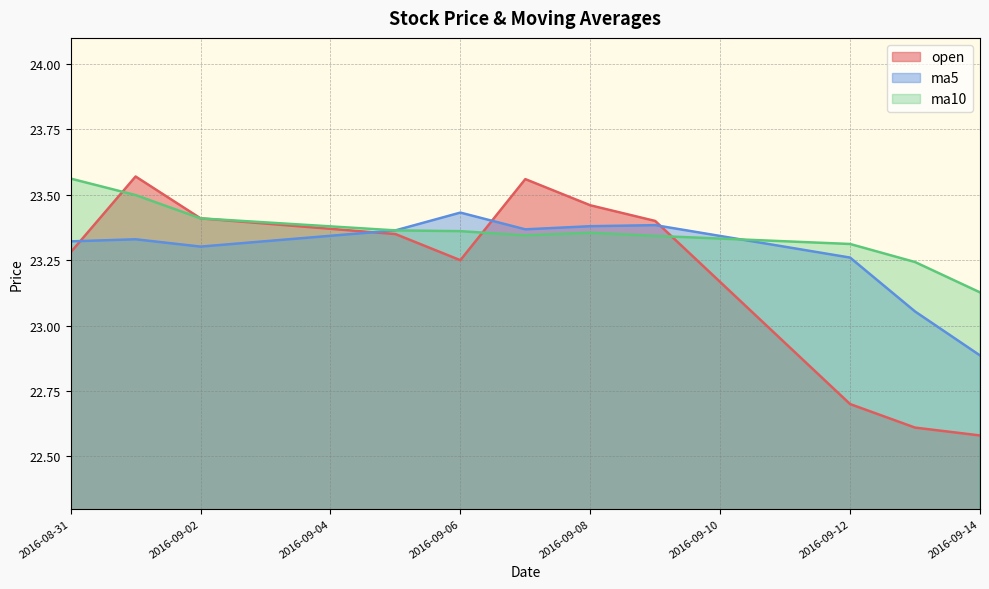

Read the ma5 value at 2016-09-14.

22.9